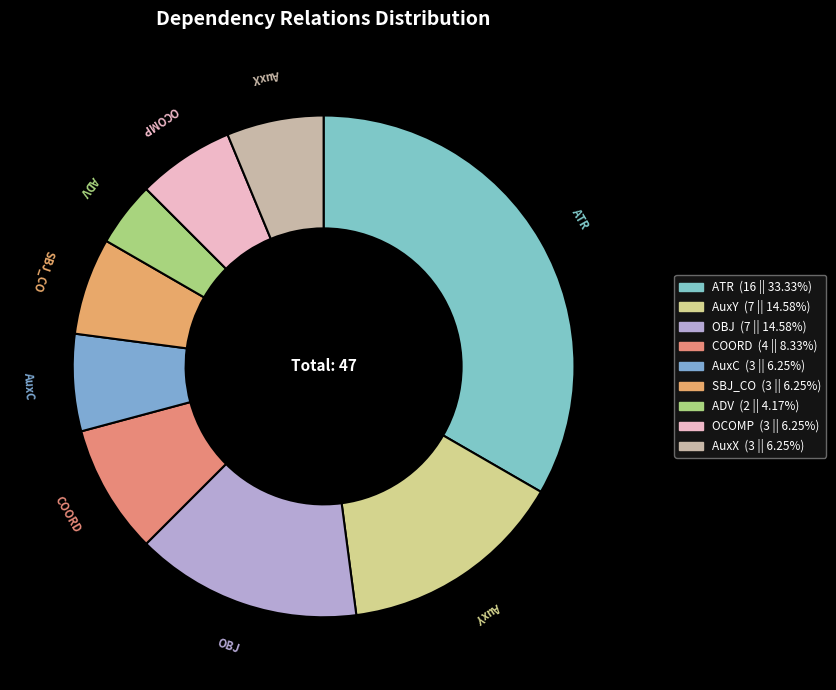

Is it true that OCOMP is 6% of the pie?

True